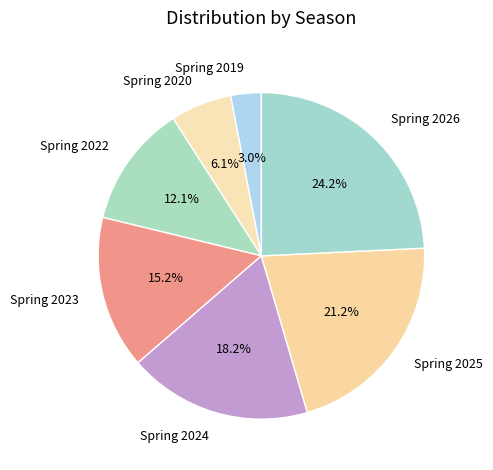

What is the ratio of the value at Spring 2022 to the value at Spring 2020?

2.0